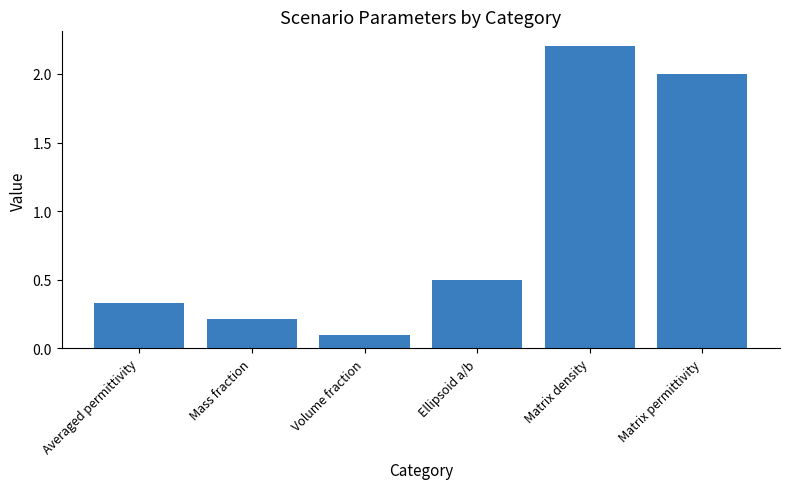

Rank the categories by value from highest to lowest.

Matrix density, Matrix permittivity, Ellipsoid a/b, Averaged permittivity, Mass fraction, Volume fraction